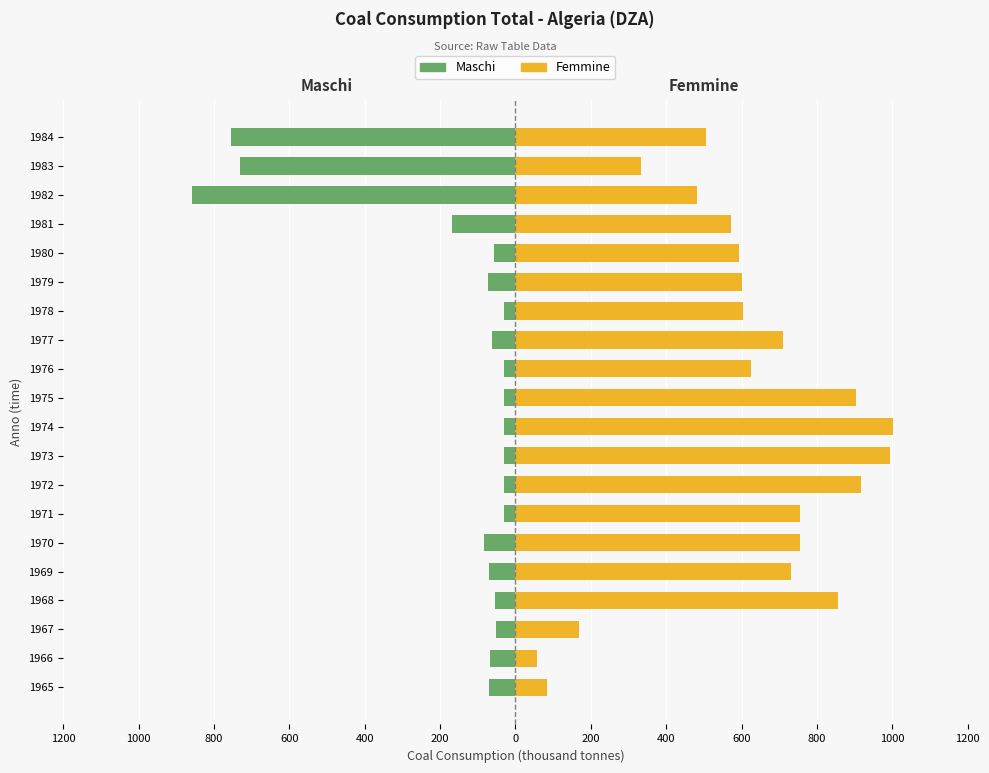

Which series has the largest total across all categories?

Femmine